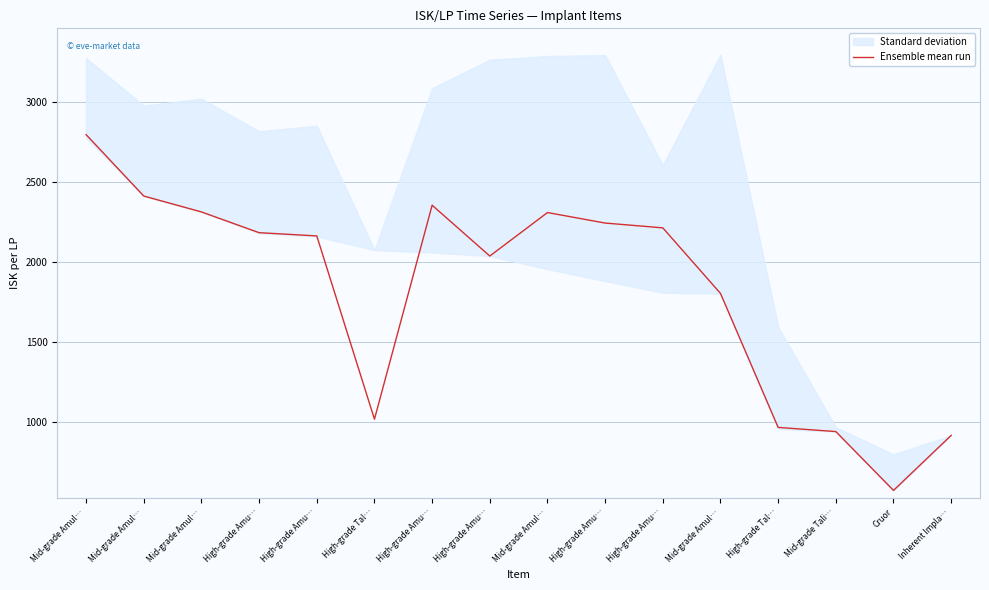

Reading left to right, extract all data points from this chart.

Mid-grade Amul…=2795.3	Mid-grade Amul…=2412.1	Mid-grade Amul…=2312.9	High-grade Amu…=2183.5	High-grade Amu…=2163.3	High-grade Tal…=1019.8	High-grade Amu…=2354.9	High-grade Amu…=2037.8	Mid-grade Amul…=2309.1	High-grade Amu…=2243.6	High-grade Amu…=2213.6	Mid-grade Amul…=1804.6	High-grade Tal…=968.5	Mid-grade Tali…=942.5	Cruor=575.3	Inherent Impla…=918.6